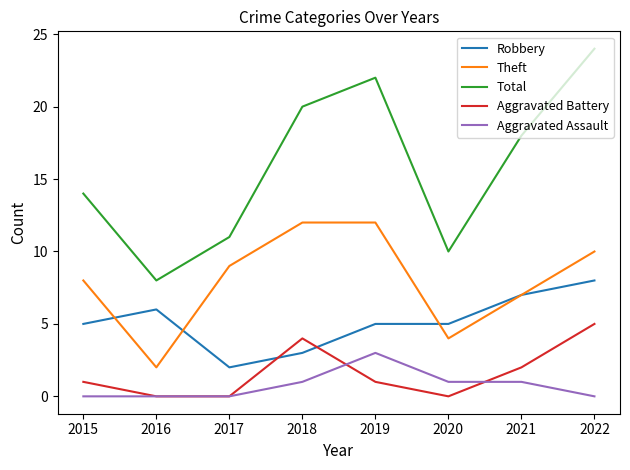

Where do Robbery and Theft first cross each other?

2015 and 2016